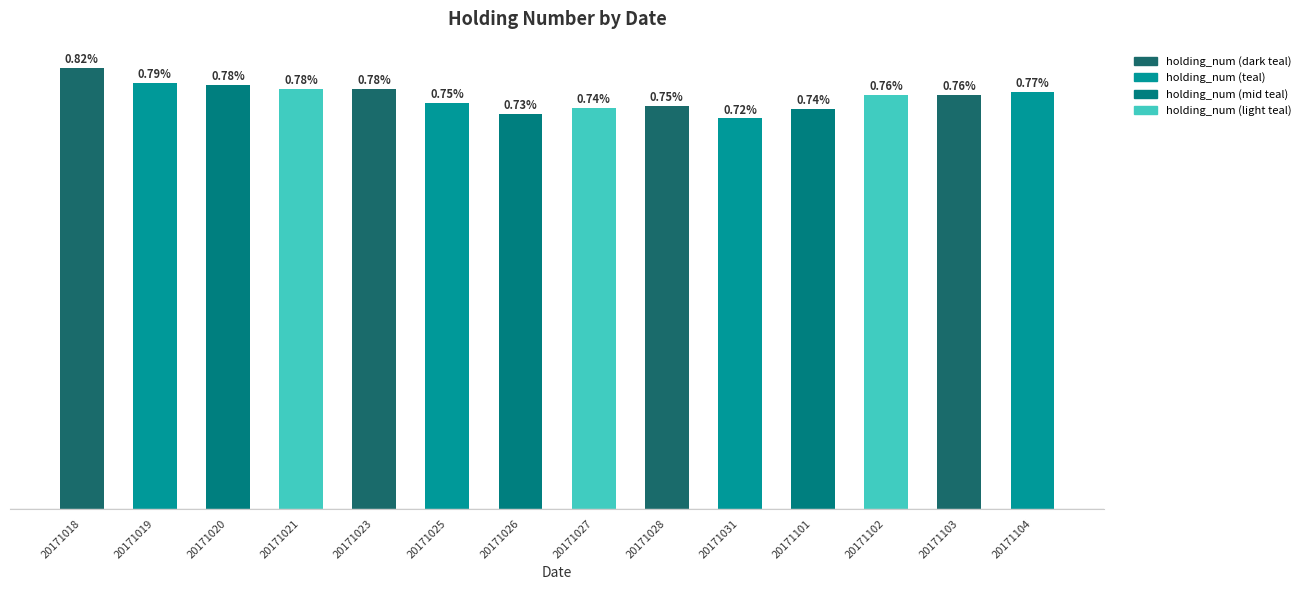

What is the difference between the values at 20171019 and 20171103?

4368000